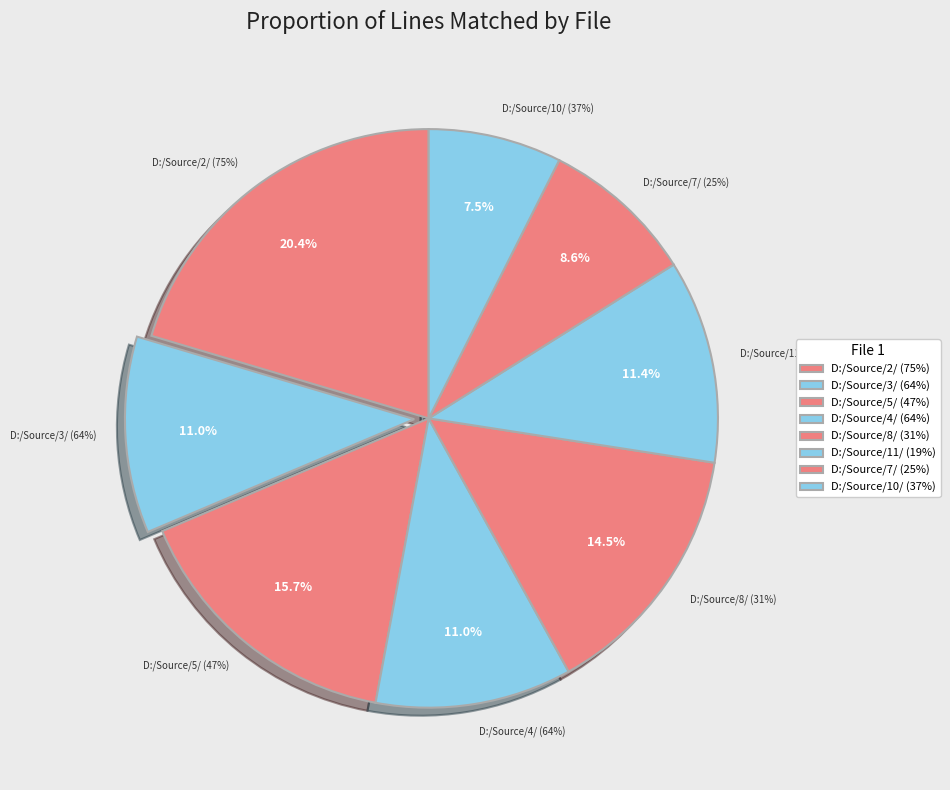

Which category has the smallest portion of the pie?

D:/Source/10/ (37%)